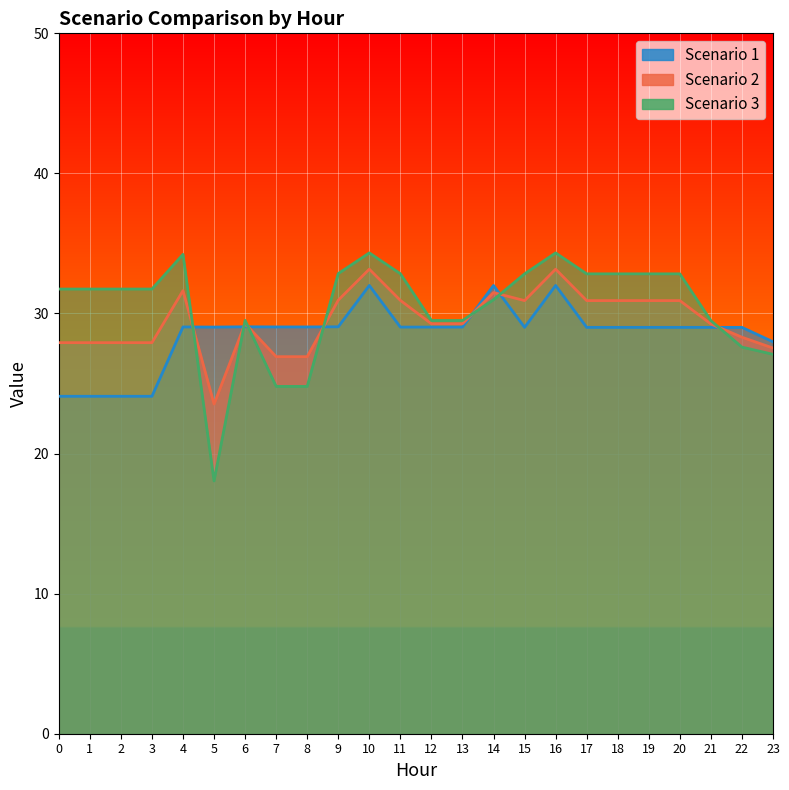

What is the maximum value for Scenario 1?

32.0